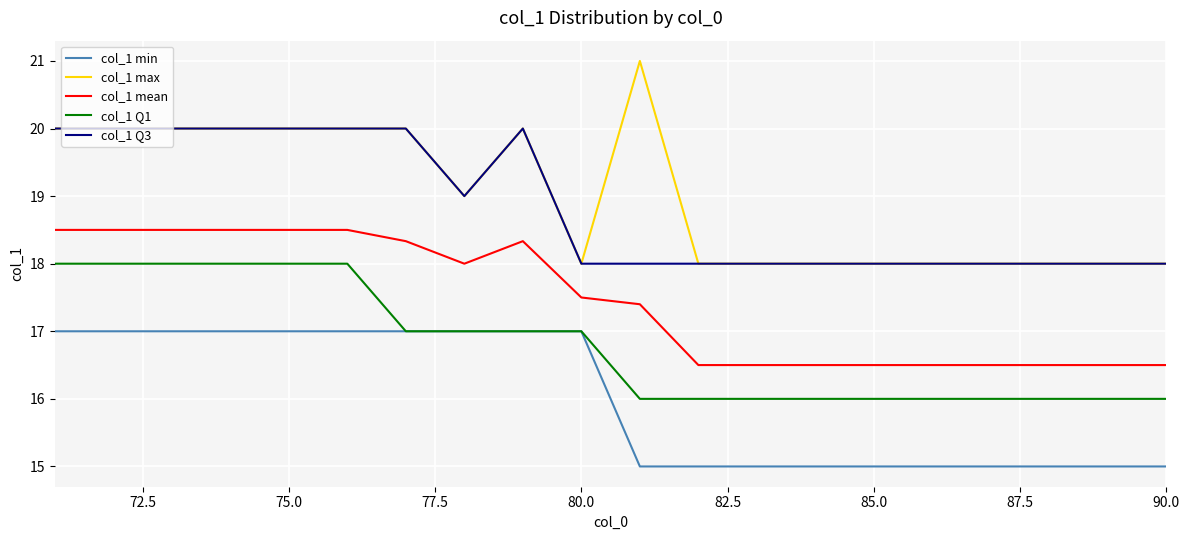

How many series are shown in this chart?

5